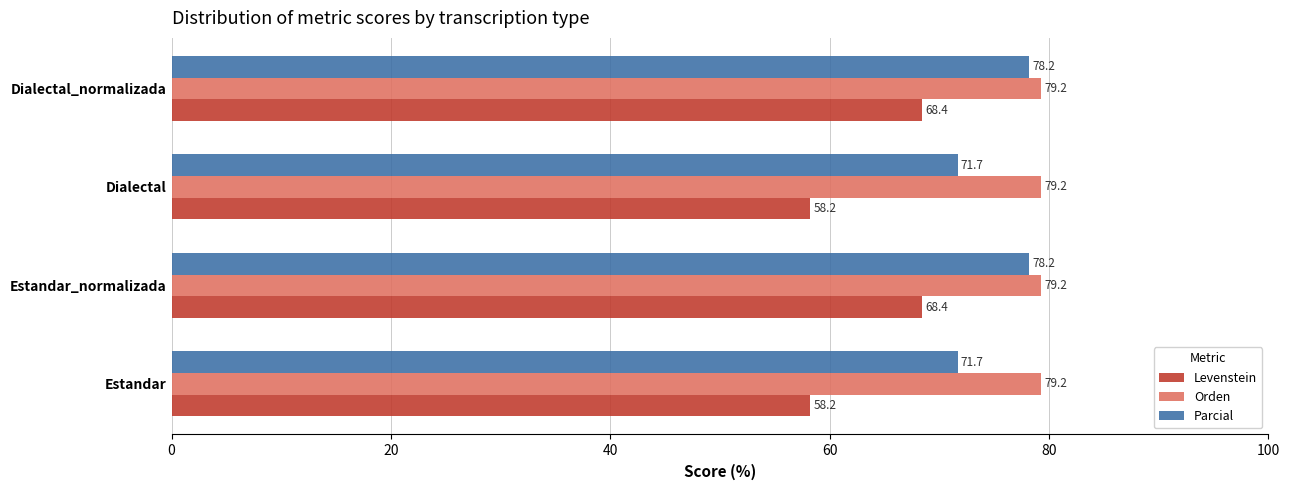

True or false: Parcial has a value of 78.2 at Estandar_normalizada.

True